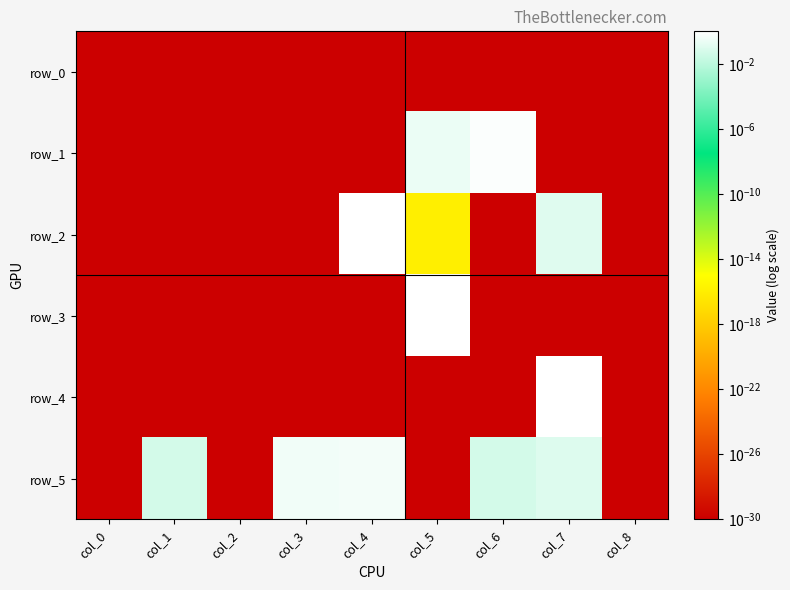

Between col_0 and col_4, which is larger?

col_0